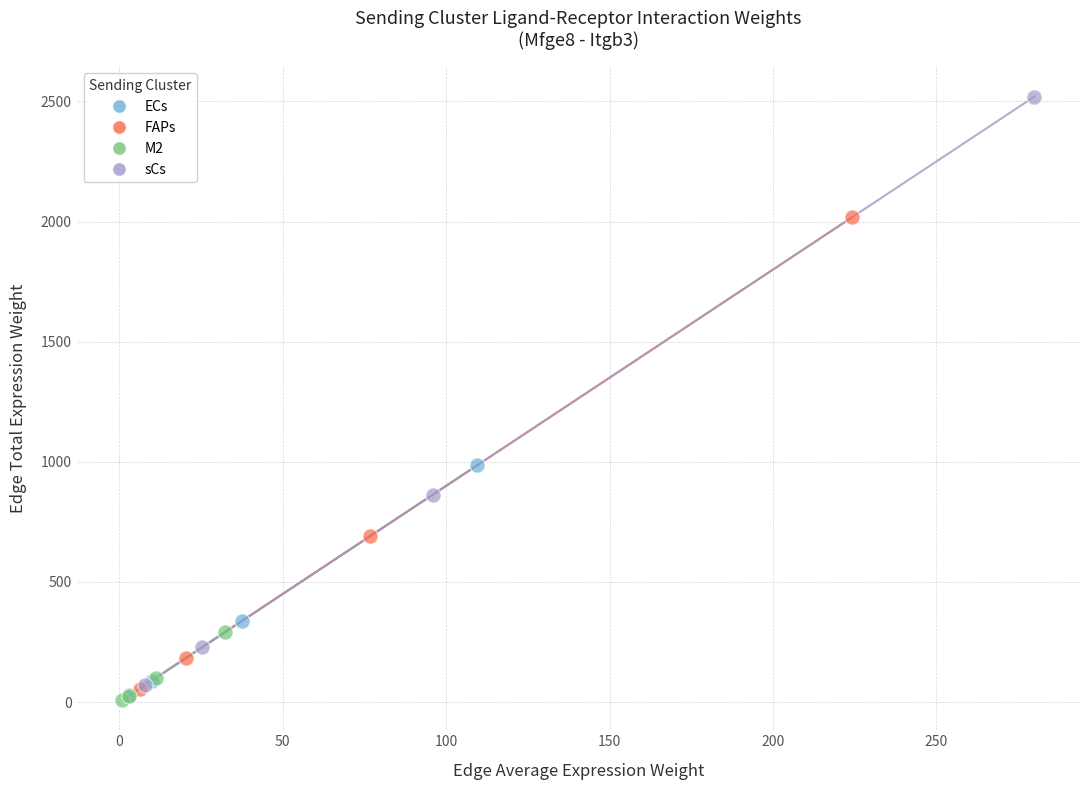

Which series reaches the maximum Y coordinate?

sCs